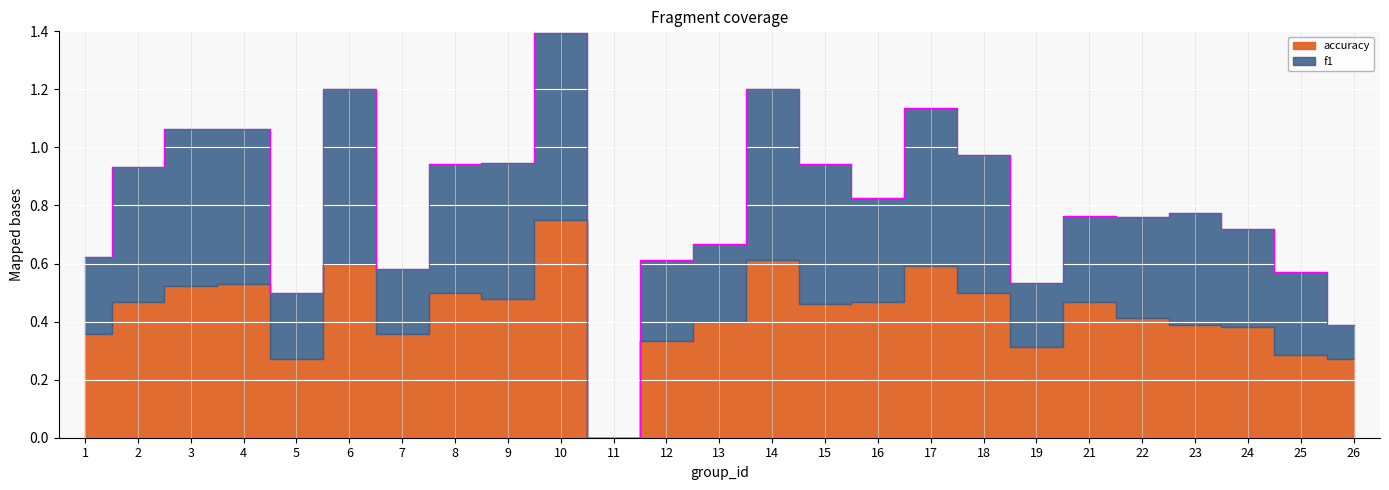

What is the average value?

0.8